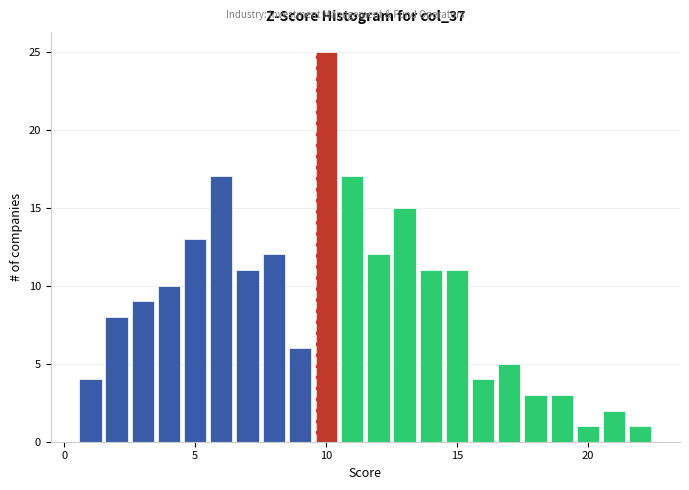

Around what value on the x-axis is the tallest bar? Give the approximate position of its centre, as read against the axis.

10.0